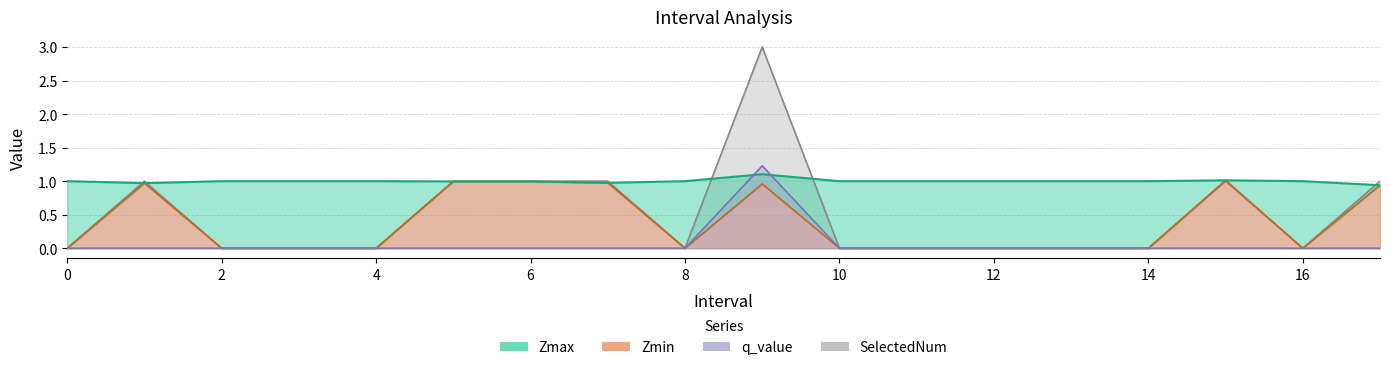

How many categories are shown in the chart?

18